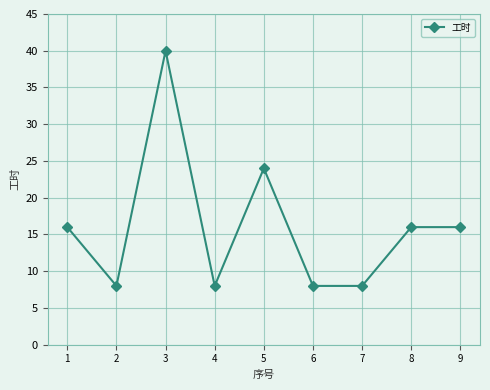

What is the value of the 8th point from the left?

16